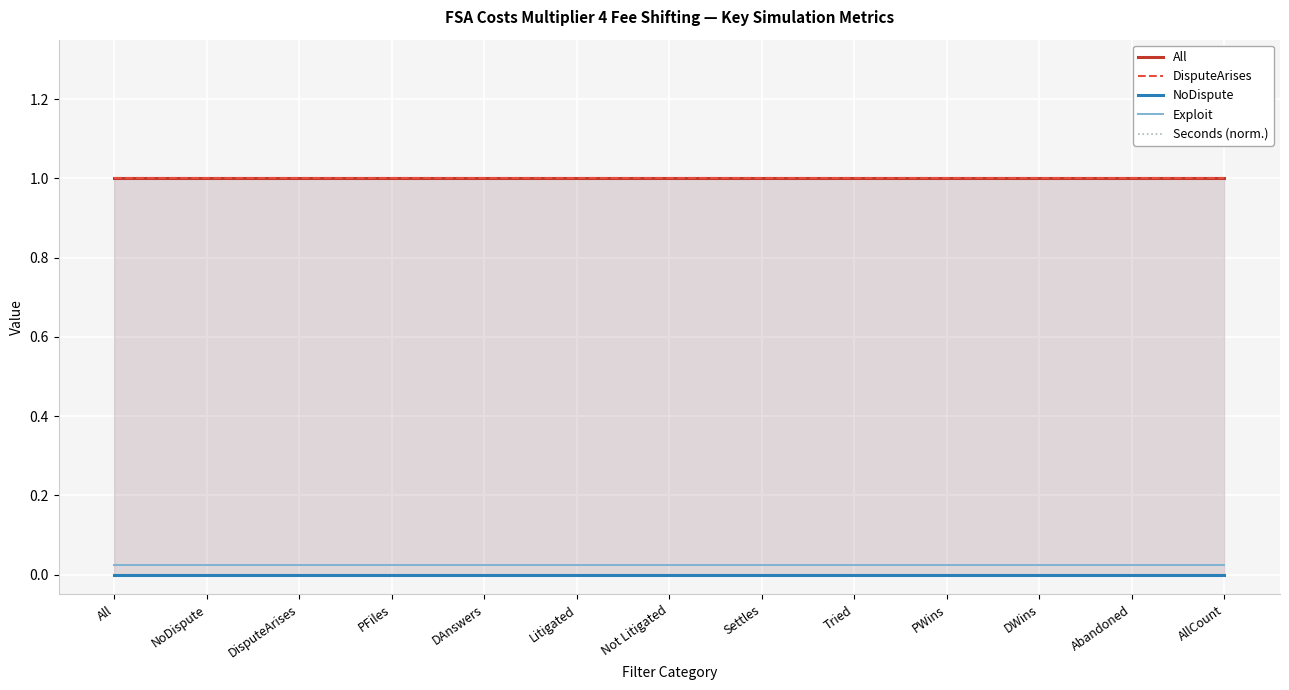

What is the highest value of the DisputeArises series?

1.0